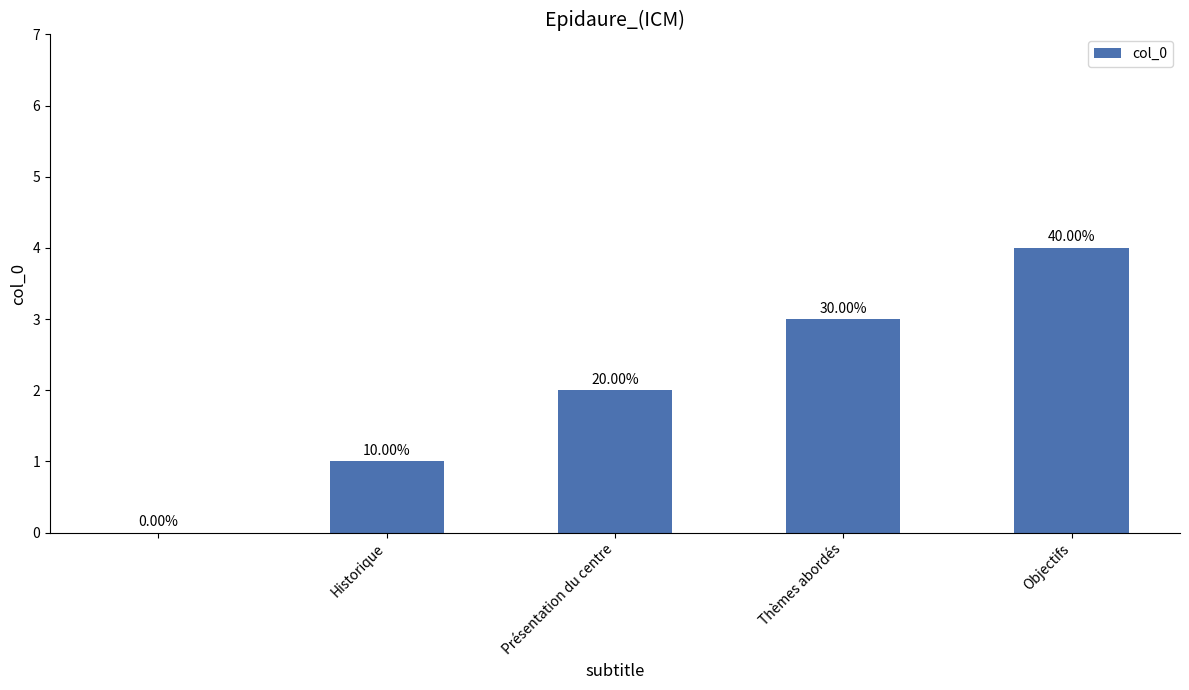

How many values are above zero?

4